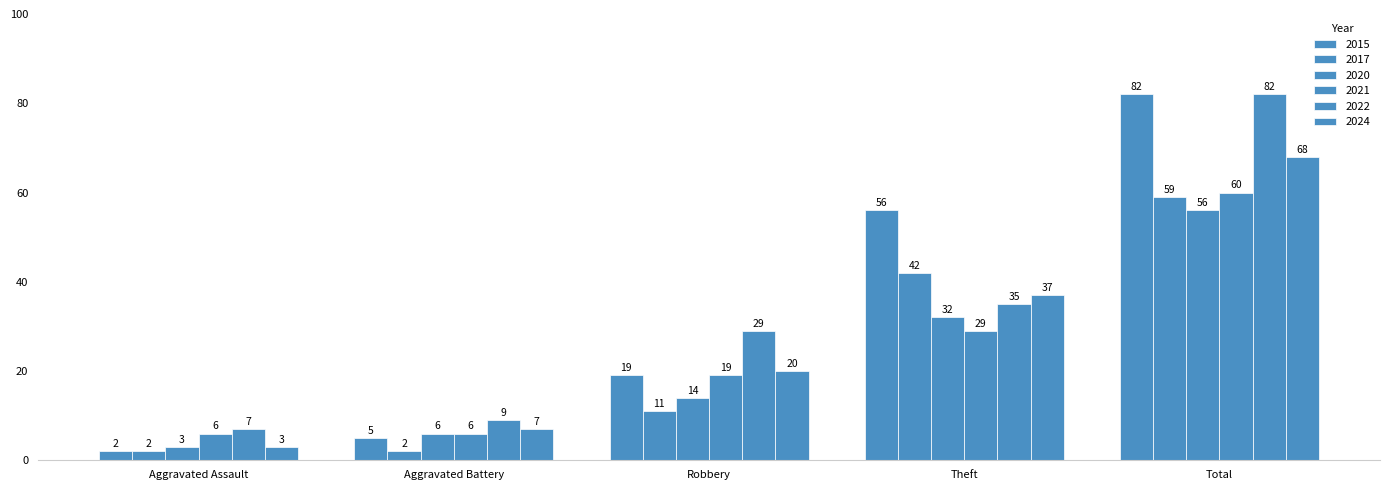

How many series are shown in this chart?

6